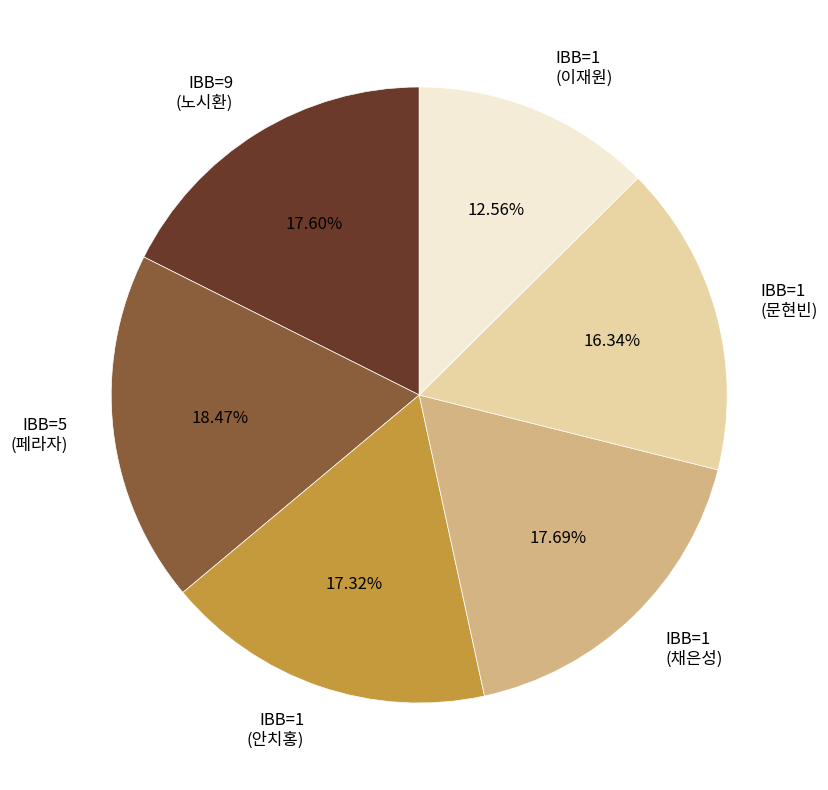

Which has a higher value, IBB=1 (채은성) or IBB=1 (문현빈)?

IBB=1 (채은성)